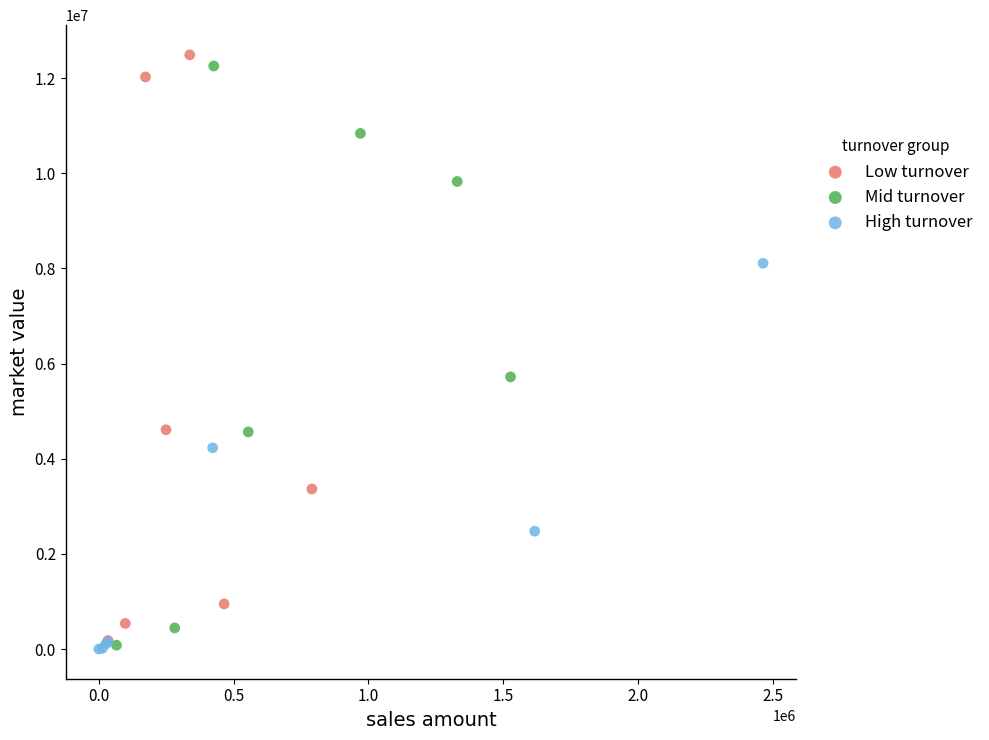

Which series has the widest spread of Y values?

Low turnover